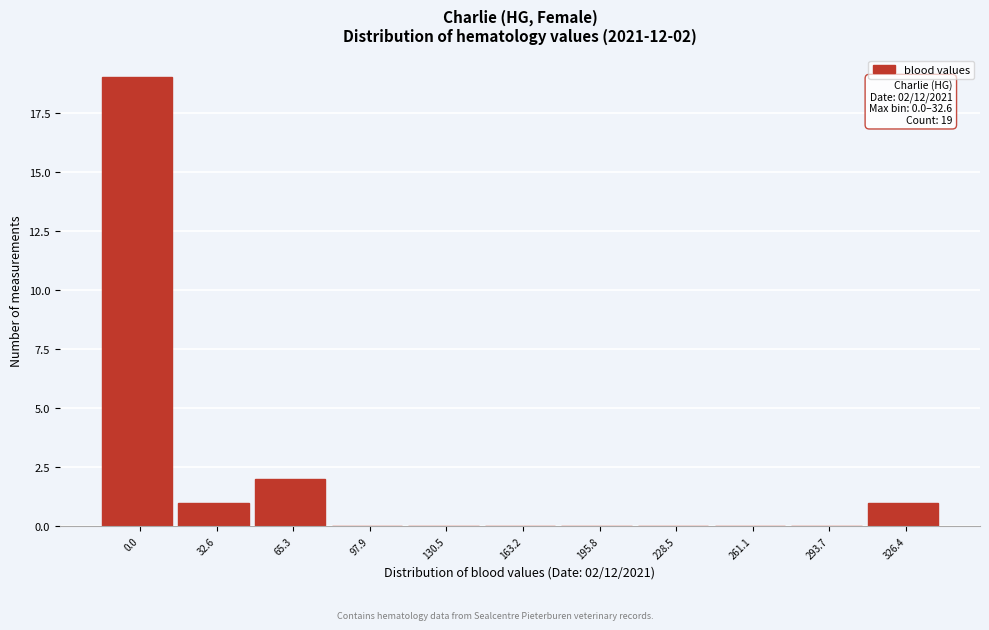

Reading left to right, list all the values displayed in this chart.

0.0=19	32.6=1	65.3=2	97.9=0	130.5=0	163.2=0	195.8=0	228.5=0	261.1=0	293.7=0	326.4=1